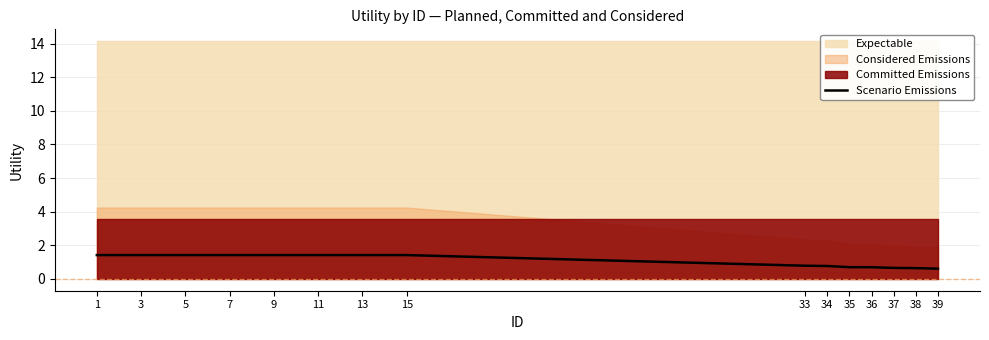

The chart shows a value of 0.6 at 9. True or false?

False